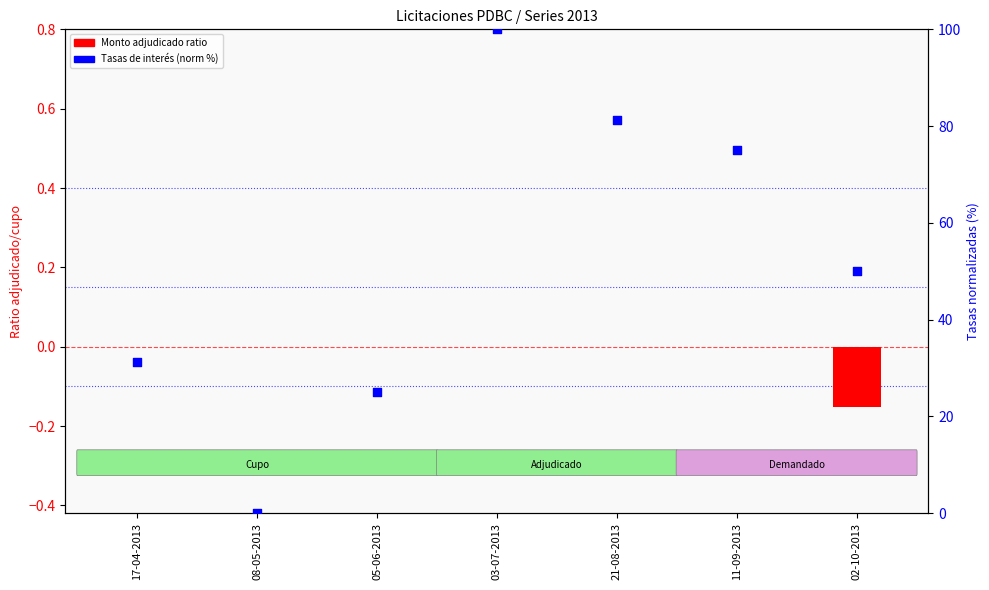

What are all the series names shown in the legend?

Monto adjudicado ratio, Tasas de interés (norm %)